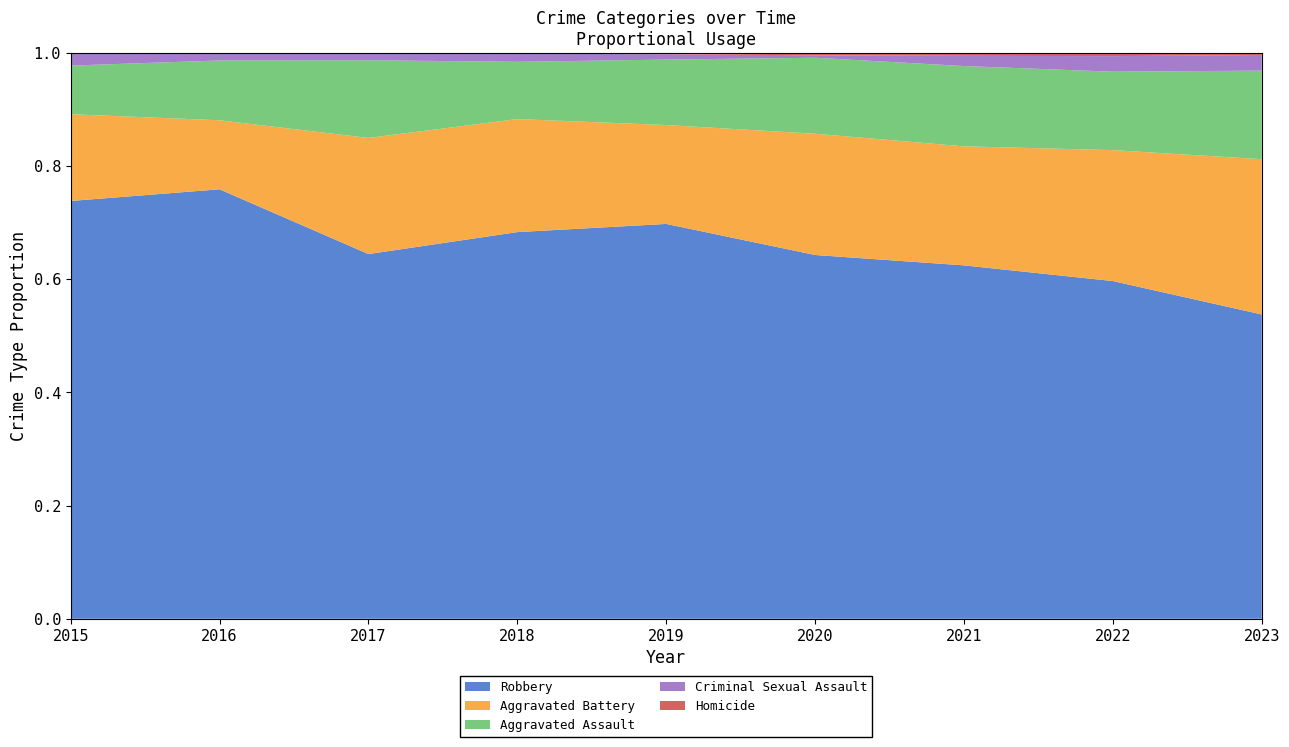

Reading right to left, list all the values displayed in this chart.

Aggravated Assault: 2023=85	2022=121	2021=110	2020=94	2019=98	2018=77	2017=95	2016=71	2015=46
Aggravated Battery: 2023=149	2022=202	2021=163	2020=150	2019=148	2018=152	2017=142	2016=82	2015=82
Criminal Sexual Assault: 2023=15	2022=24	2021=14	2020=3	2019=8	2018=11	2017=8	2016=8	2015=12
Homicide: 2023=2	2022=5	2021=4	2020=3	2019=2	2018=1	2017=1	2016=1	2015=0
Robbery: 2023=292	2022=521	2021=484	2020=450	2019=591	2018=520	2017=446	2016=510	2015=395